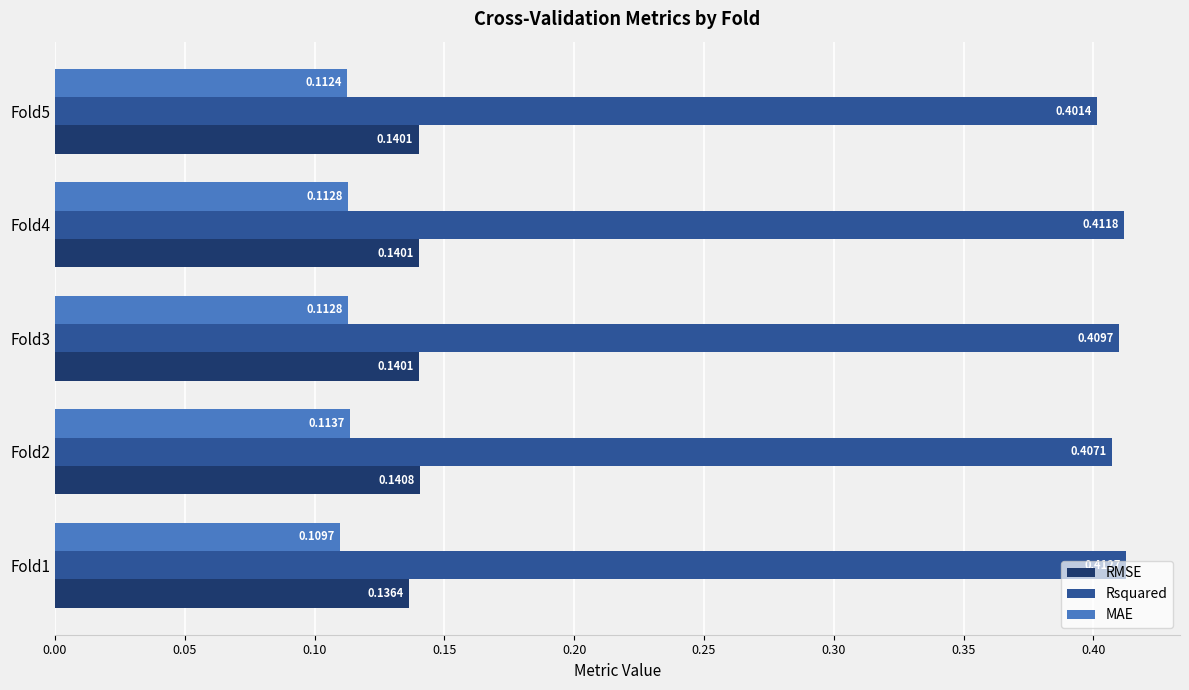

What is the sum of all RMSE values?

0.7